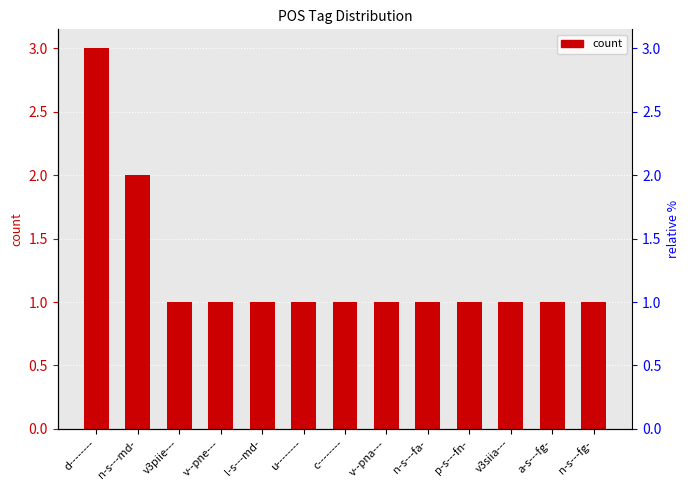

What is the average value?

1